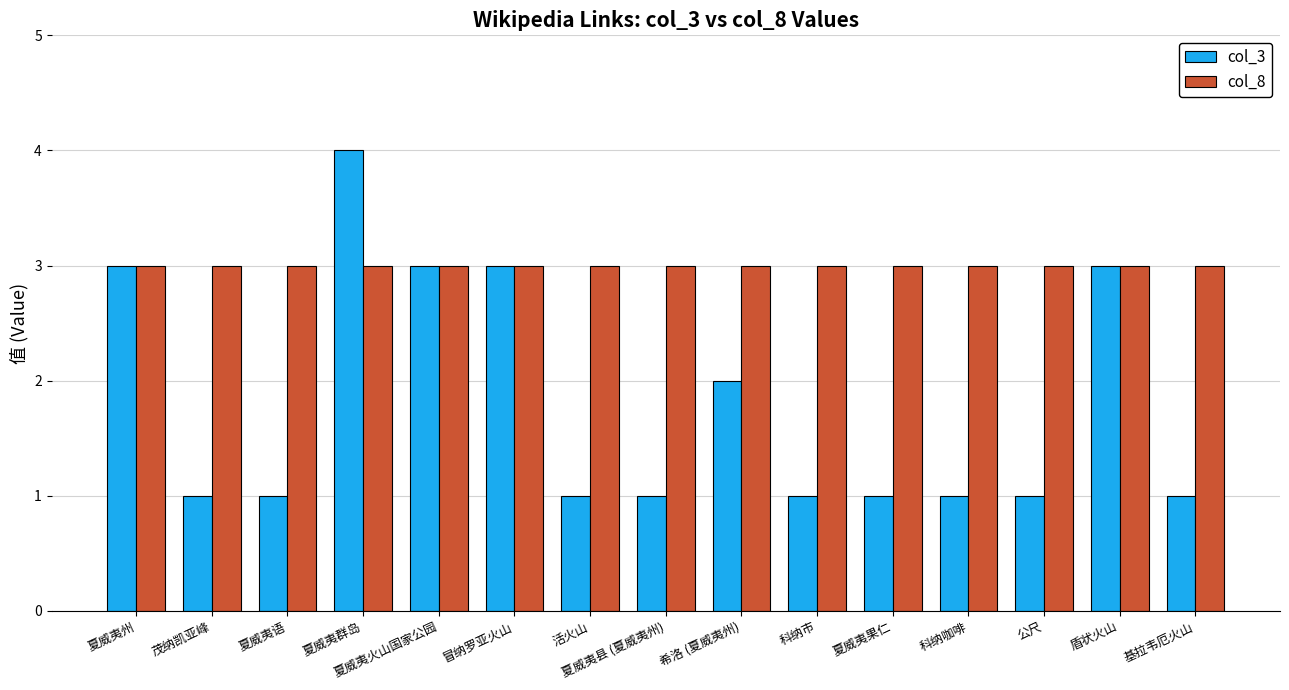

The col_3 series shows 1 at 基拉韦厄火山. True or false?

True